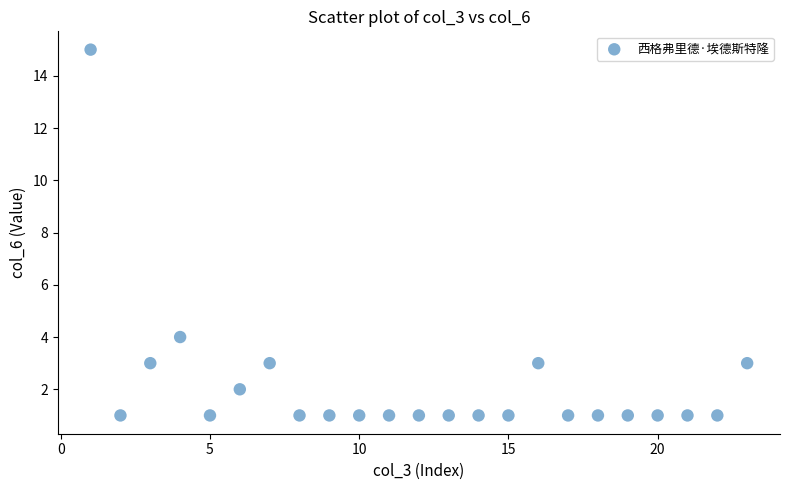

What is the range of X values (max minus min)?

22